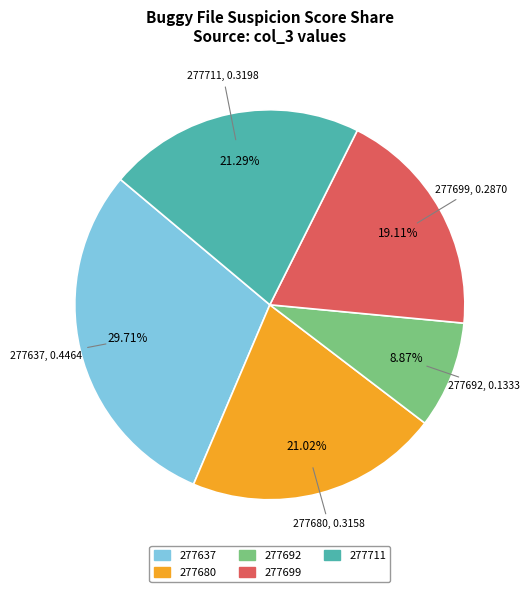

Is there a majority slice in this chart?

No